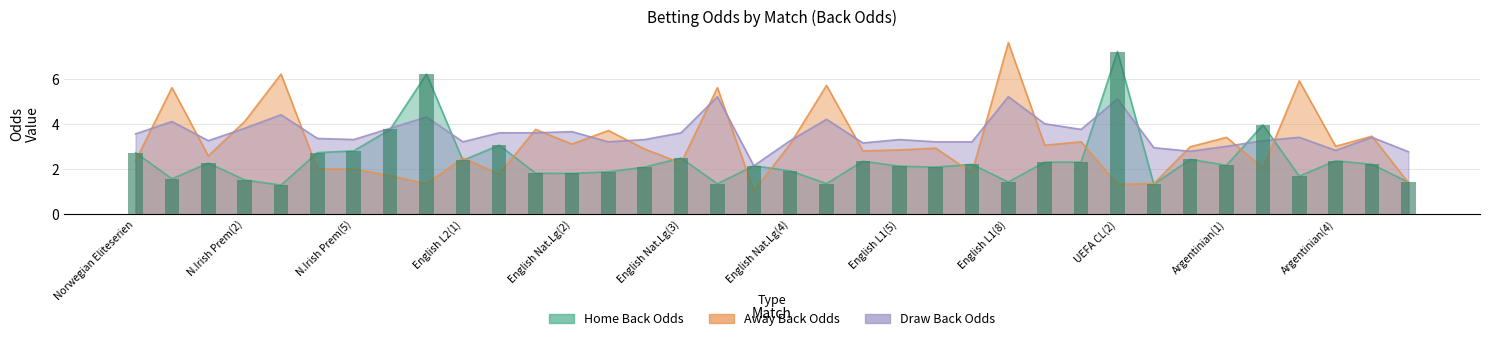

What is the difference between the maximum and minimum values in the Odd_H_Back series?

5.9